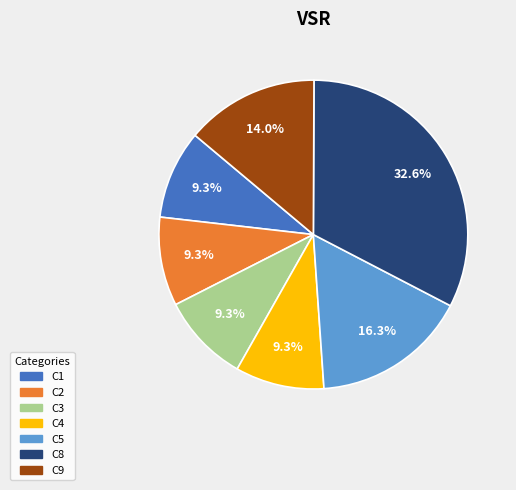

True or false: C2 accounts for 9% of the total.

True